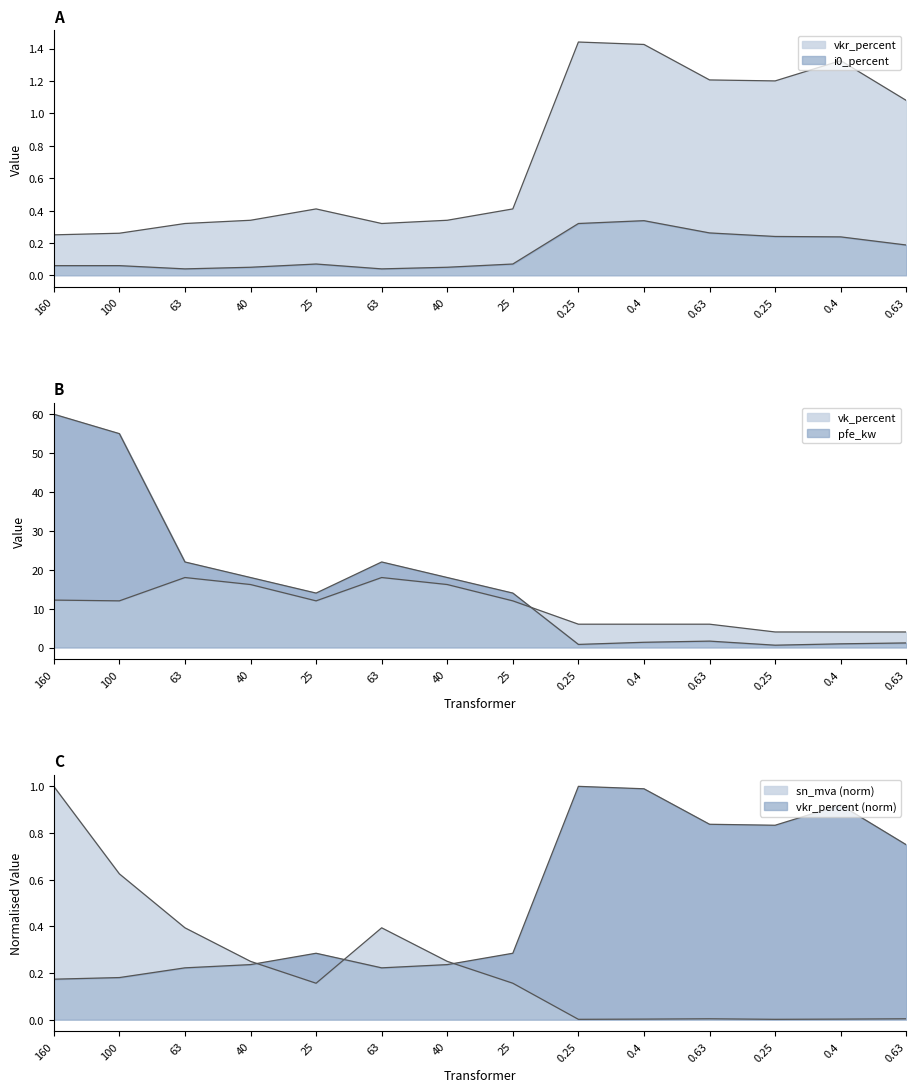

At which label does pfe_kw reach its minimum?

0.25